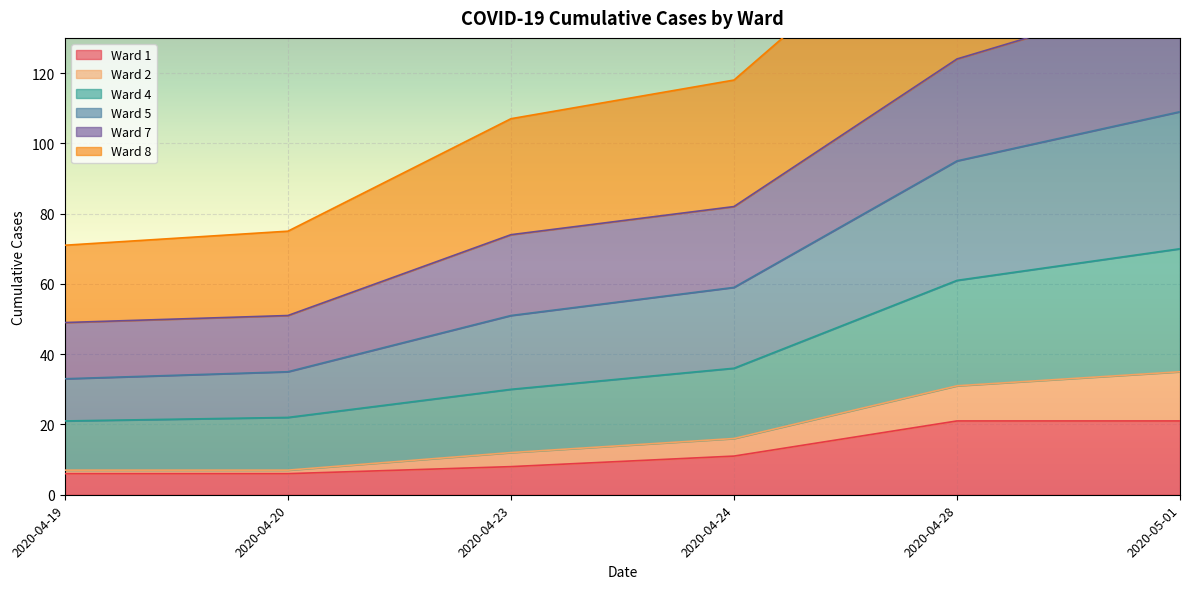

What is the label of the 4th point from the left?

2020-04-24